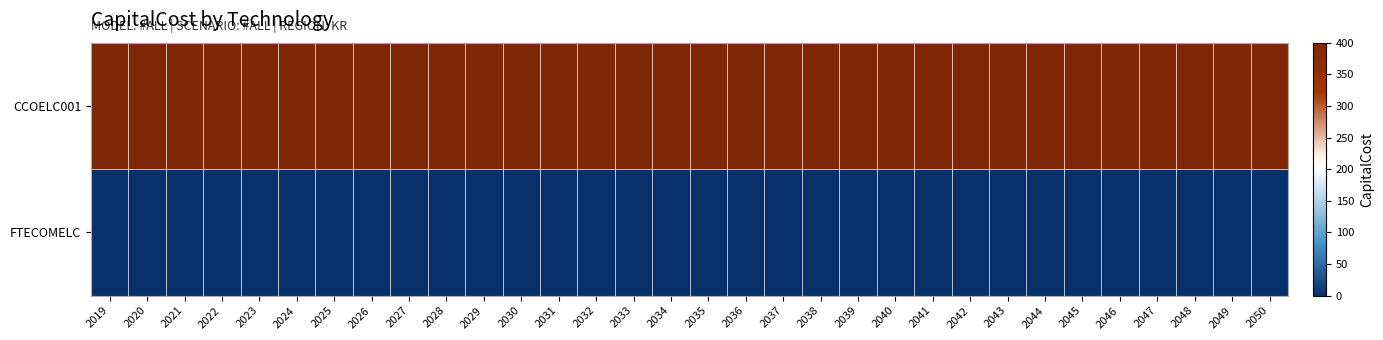

What is the spread (max minus min) of values at 2037?

400